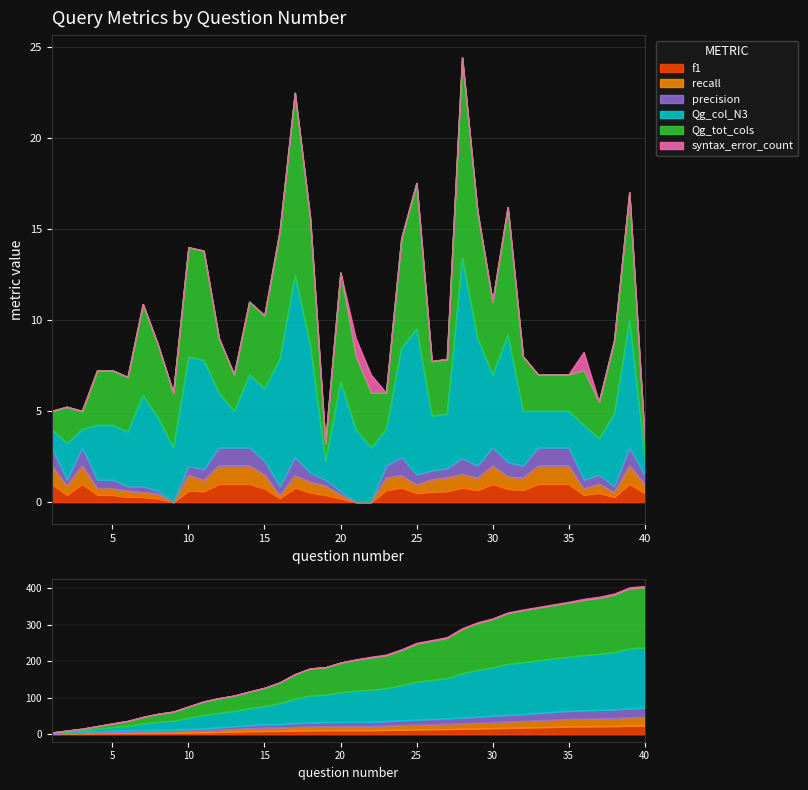

The recall series shows 0.9 at 1. True or false?

False